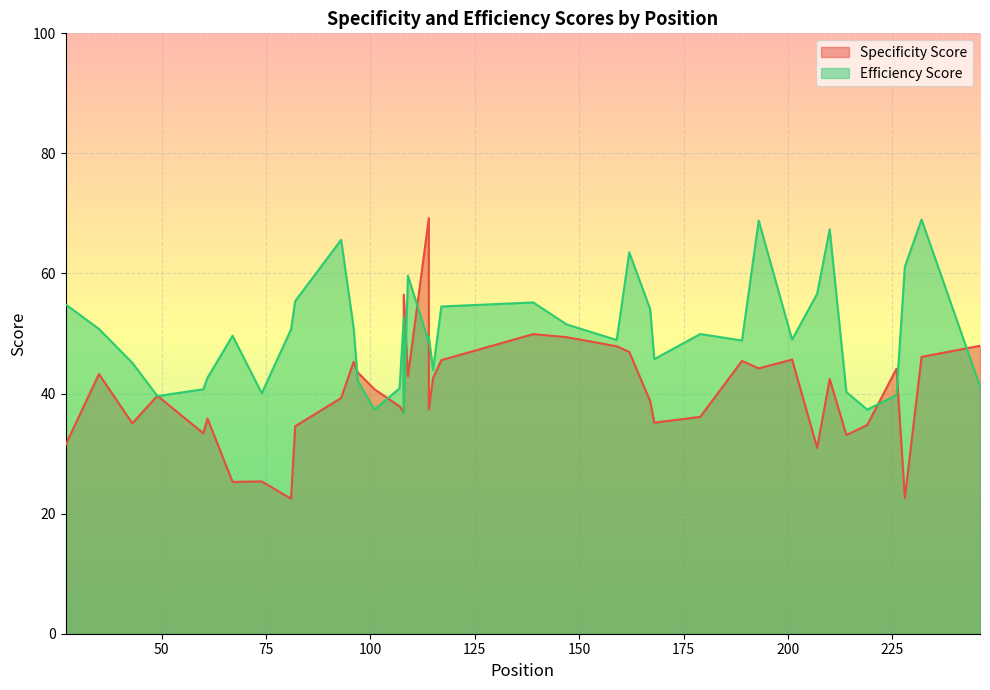

What is the highest value of the Specificity Score series?

69.2